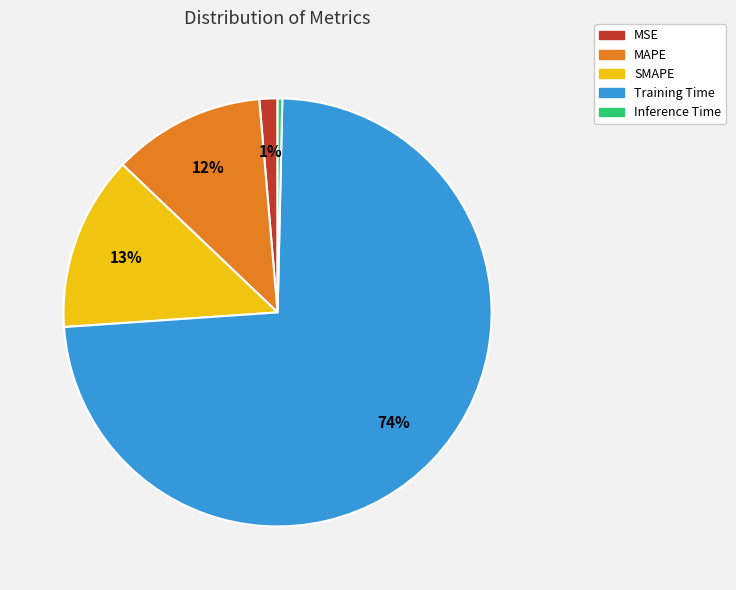

Which category accounts for the majority?

Training Time